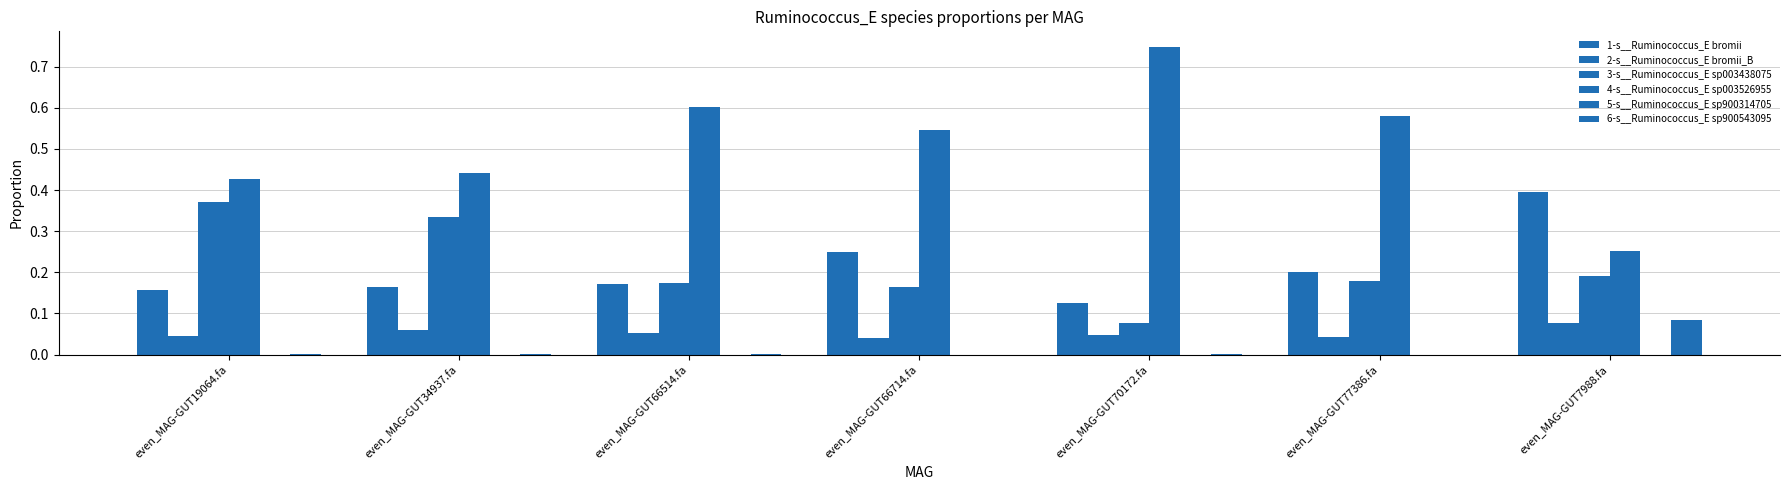

How many groups of bars are there?

7